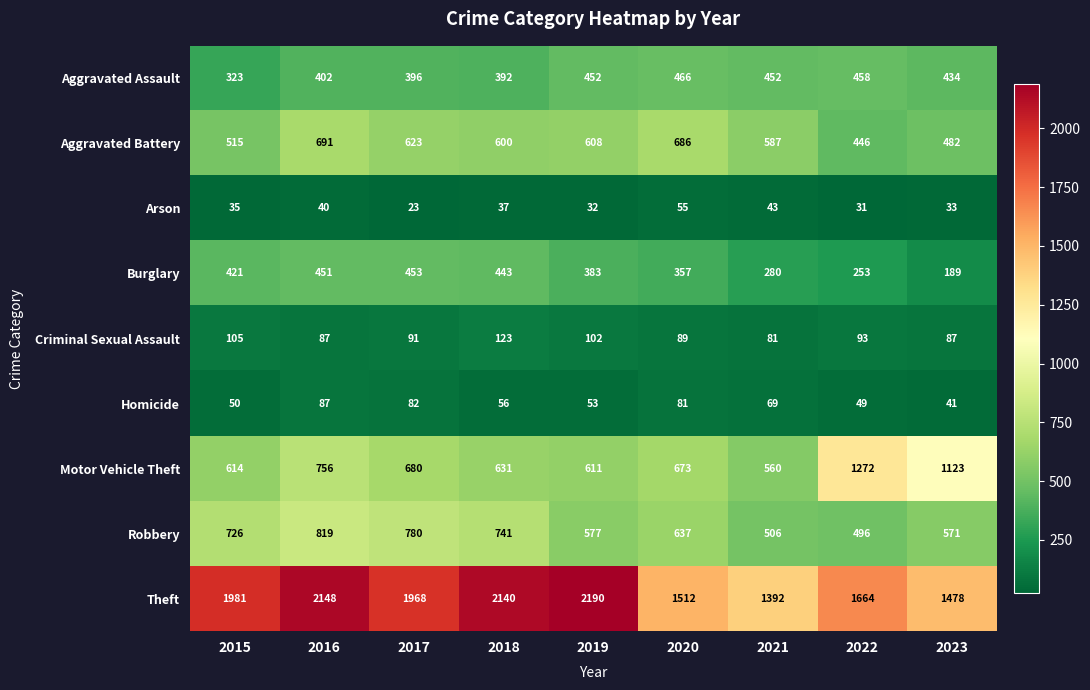

Which category has the lowest value across all series?

2017